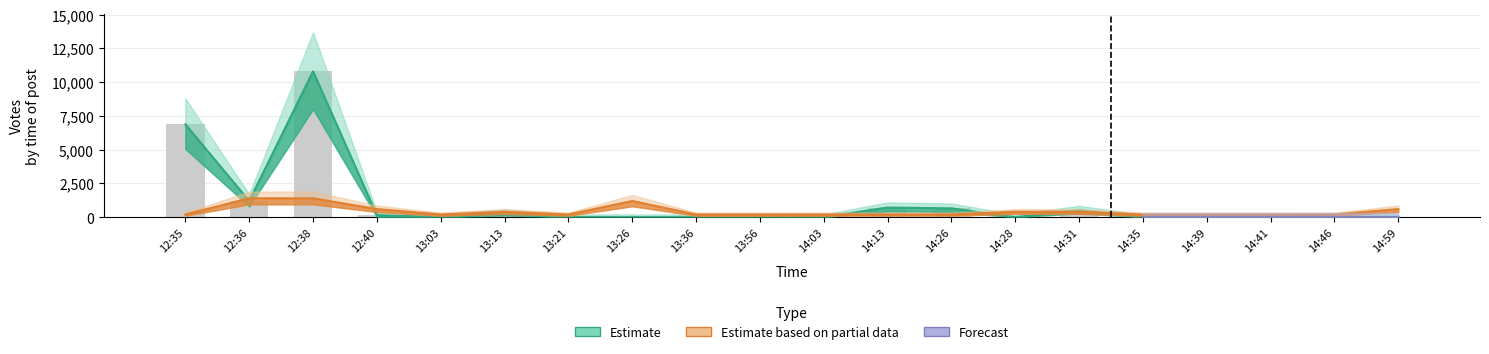

Is it true that Count equals 400 at 13:13?

True